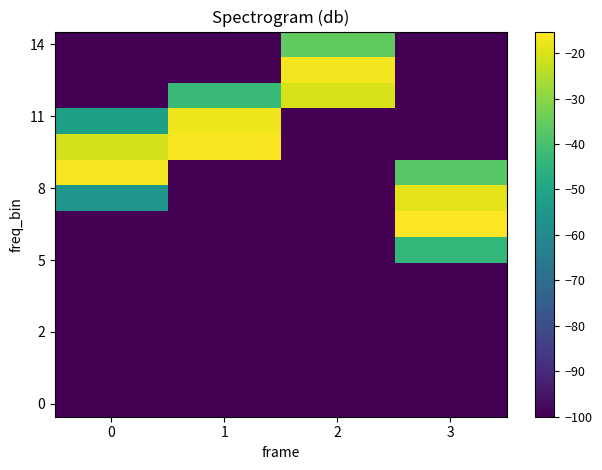

Reading right to left, extract all data points from this chart.

row_0: -100.0	-100.0	-100.0	-100.0
row_1: -100.0	-100.0	-100.0	-100.0
row_2: -100.0	-100.0	-100.0	-100.0
row_3: -100.0	-100.0	-100.0	-100.0
row_4: -100.0	-100.0	-100.0	-100.0
row_5: -100.0	-100.0	-100.0	-100.0
row_6: -43.8	-100.0	-100.0	-100.0
row_7: -15.3	-100.0	-100.0	-100.0
row_8: -18.7	-100.0	-100.0	-55.3
row_9: -37.2	-100.0	-100.0	-16.4
row_10: -100.0	-100.0	-16.0	-21.1
row_11: -100.0	-100.0	-17.5	-51.7
row_12: -100.0	-20.3	-42.8	-100.0
row_13: -100.0	-16.8	-100.0	-100.0
row_14: -100.0	-36.1	-100.0	-100.0